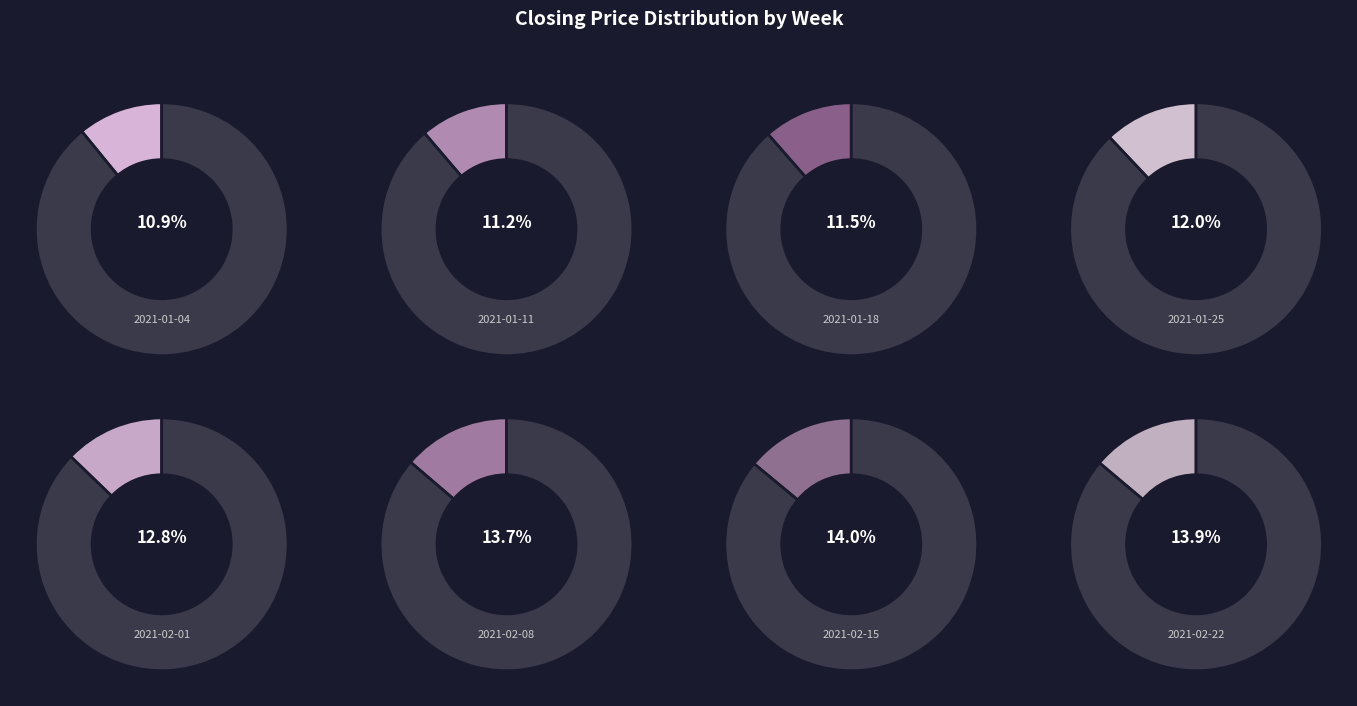

Which slice is the smallest?

2021-01-04